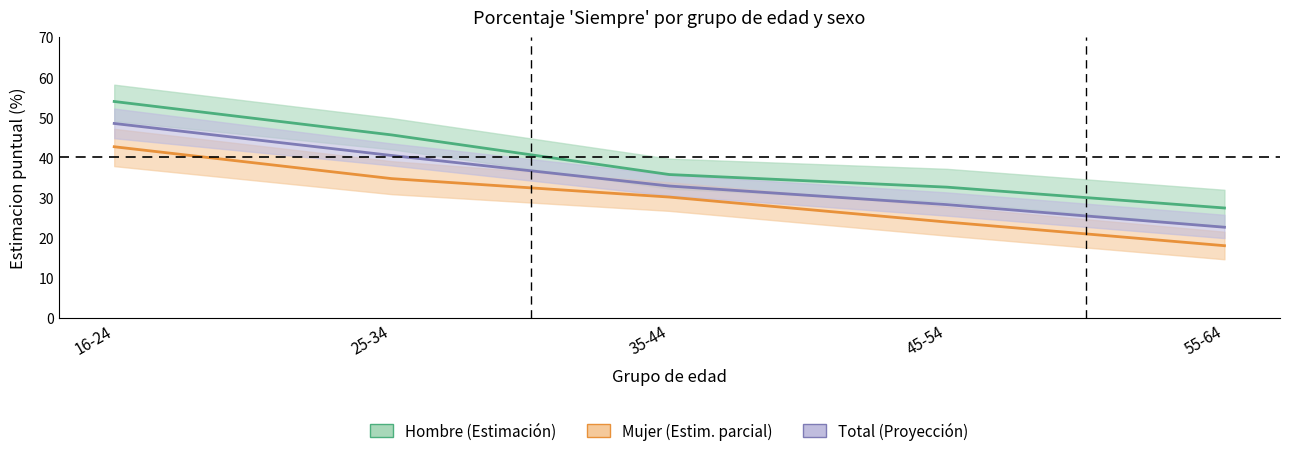

What is the difference between the Hombre values at 55-64 and 45-54?

5.2